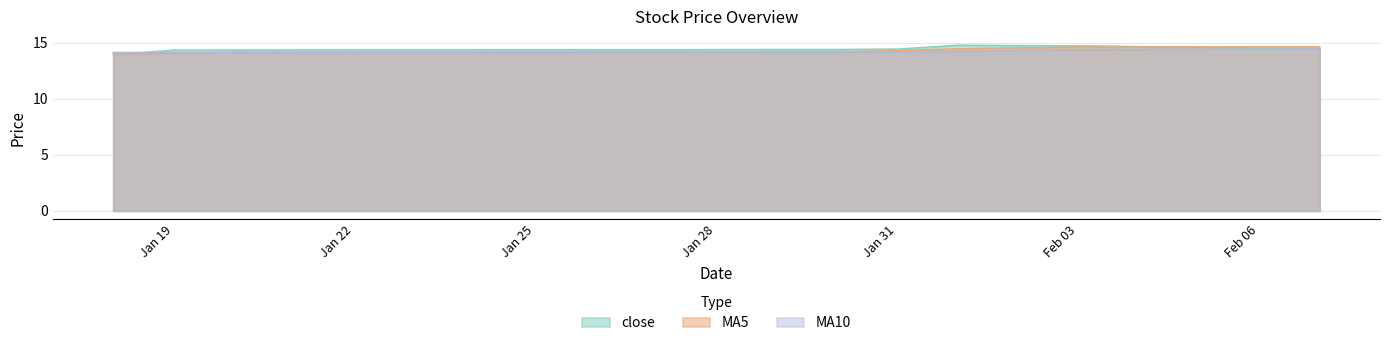

How many close values are between 14 and 15?

9